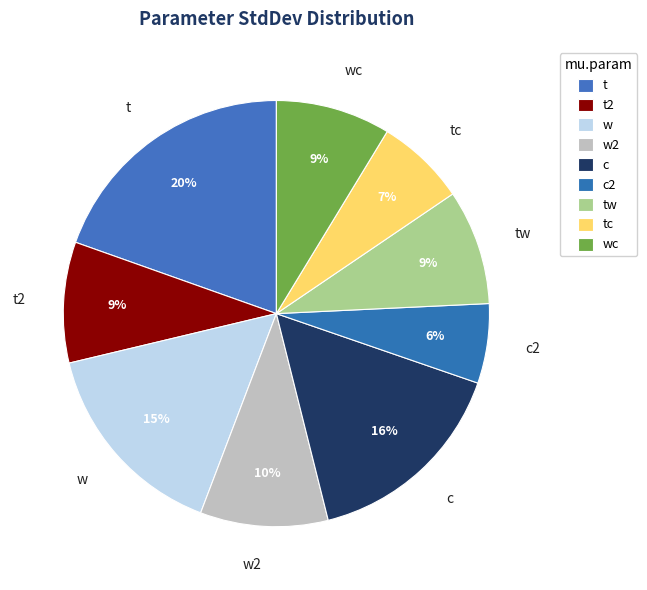

To the nearest percent, what portion does tw represent?

9%